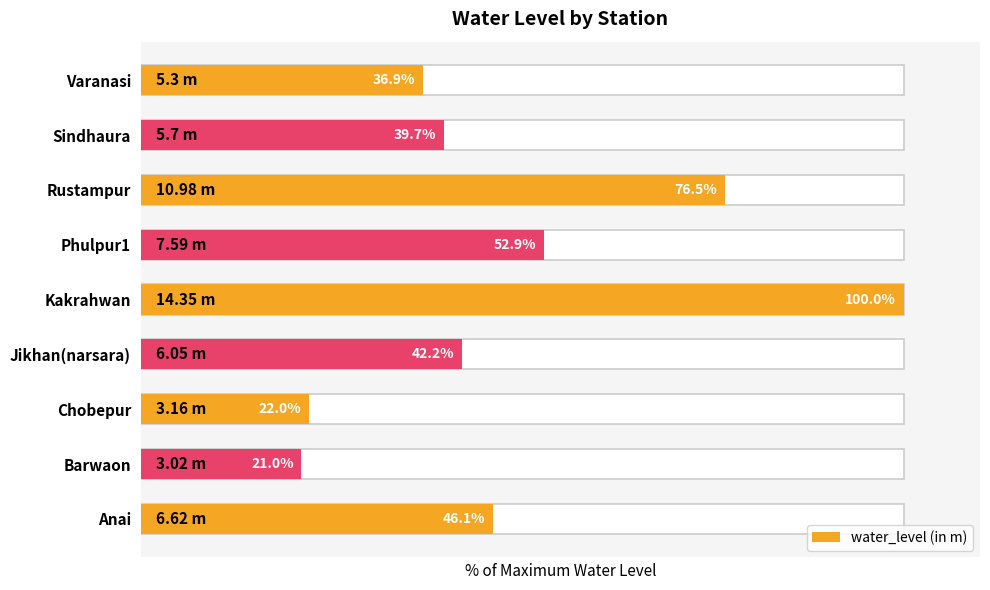

What is the difference between the second highest and minimum values?

55.5